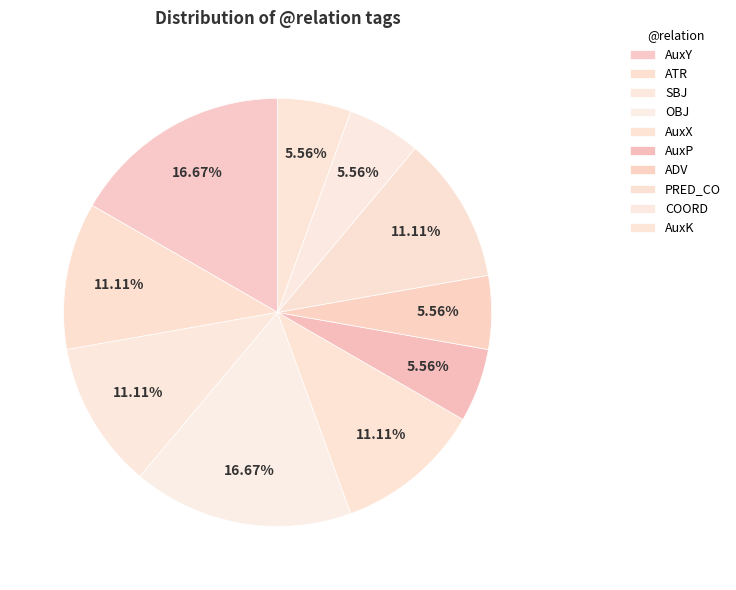

Is there a majority slice in this chart?

No